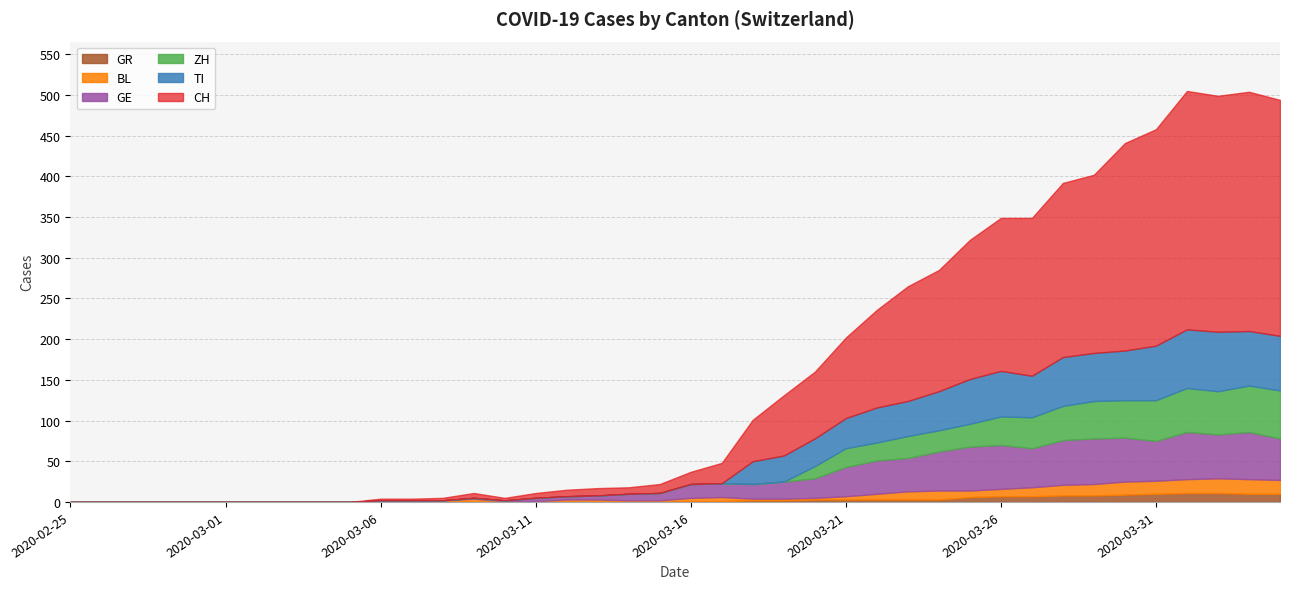

True or false: ZH has a value of 42 at 2020-03-28.

True